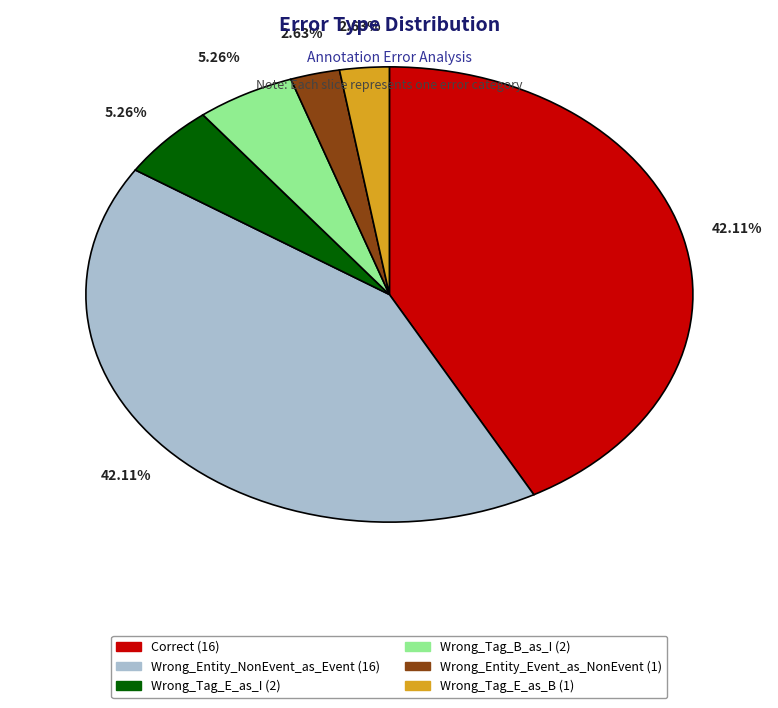

What percentage do Wrong_Tag_B_as_I and Correct together represent?

47.4%